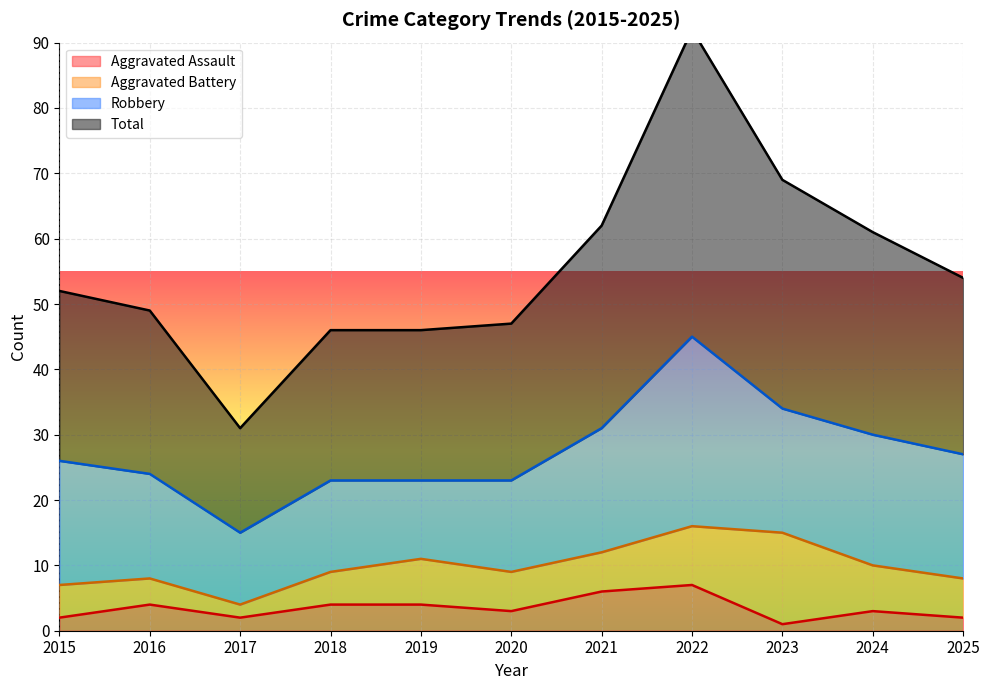

Which category has the highest value in the Aggravated Assault series?

2022